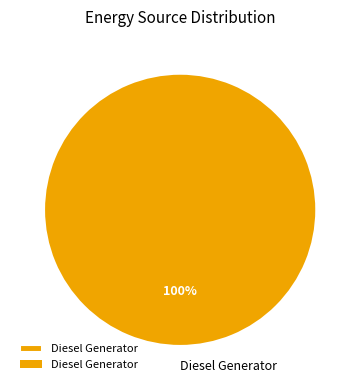

True or false: Diesel Generator accounts for 100% of the total.

True